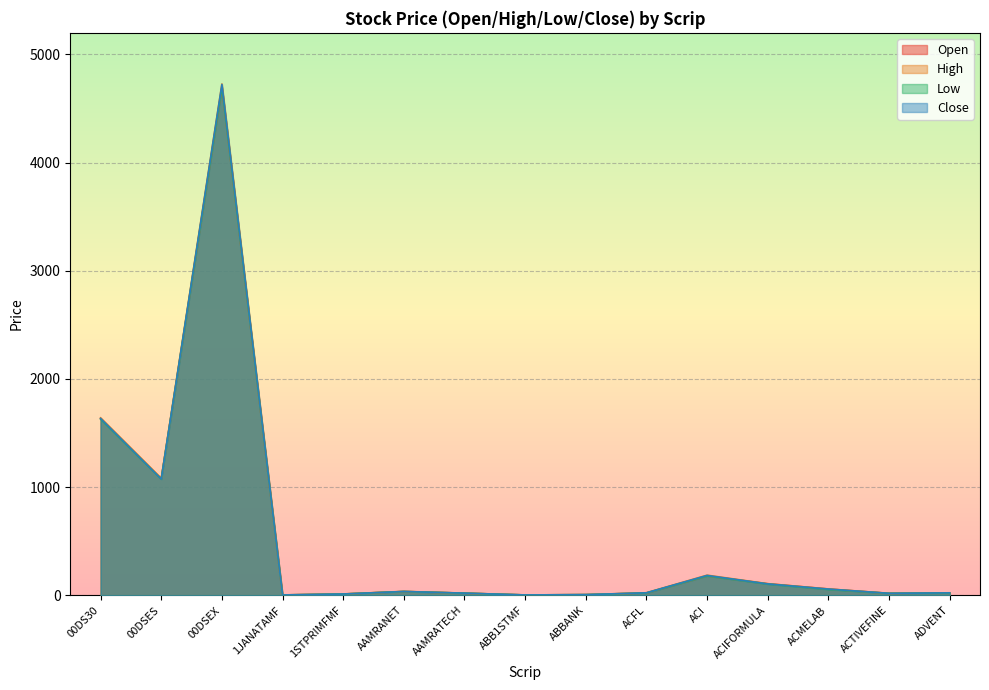

In Low, how many points are lower than both neighbors (excluding endpoints)?

4